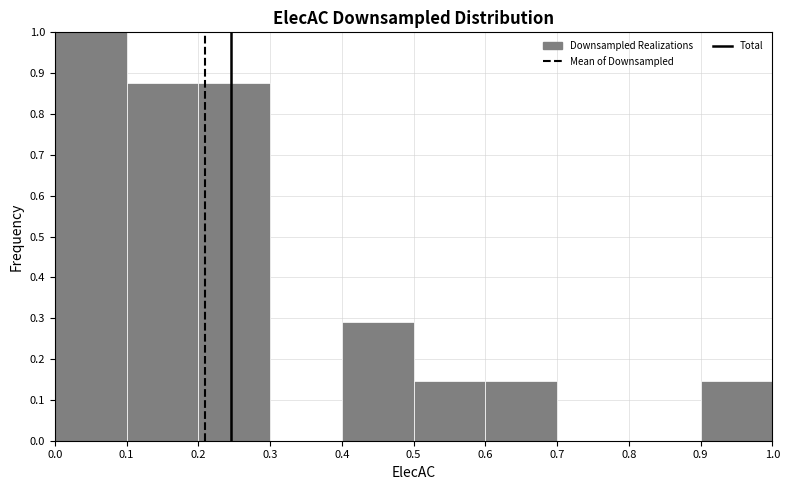

Reading left to right, transcribe this chart: for each bar, give the range it covers on the x-axis and its height. The values are not printed on the chart, so give them approximately, as read against the axis.

0.0 to 0.1: 1.00
0.1 to 0.2: 0.88
0.2 to 0.3: 0.88
0.3 to 0.4: 0
0.4 to 0.5: 0.29
0.5 to 0.6: 0.15
0.6 to 0.7: 0.15
0.7 to 0.8: 0
0.8 to 0.9: 0
0.9 to 1.0: 0.15